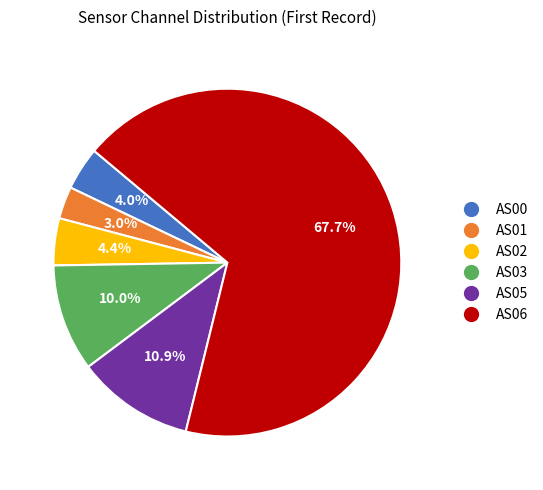

To the nearest percent, what is the combined percentage of AS03 and AS06?

78%